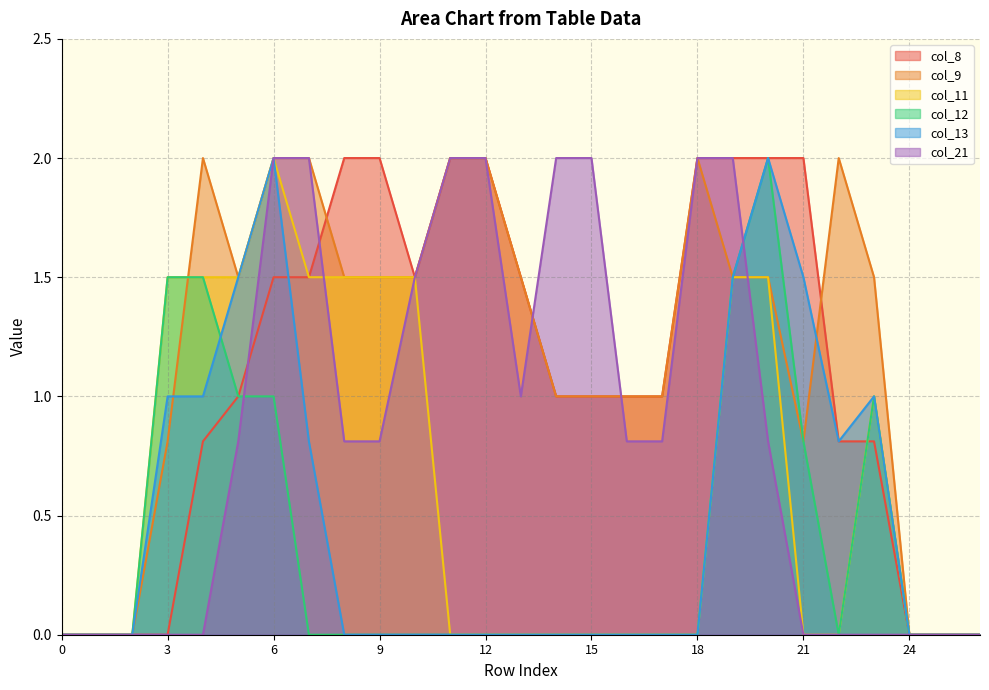

Reading right to left, list all the values displayed in this chart.

col_8: 0.0	0.0	0.0	0.8	0.8	2.0	2.0	2.0	2.0	1.0	1.0	1.0	1.0	1.5	2.0	2.0	1.5	2.0	2.0	1.5	1.5	1.0	0.8	0.0	0.0	0.0	0.0
col_9: 0.0	0.0	0.0	1.5	2.0	0.8	1.5	1.5	2.0	1.0	1.0	1.0	1.0	1.5	2.0	2.0	1.5	1.5	1.5	2.0	2.0	1.5	2.0	0.8	0.0	0.0	0.0
col_11: 0.0	0.0	0.0	1.0	0.0	0.0	1.5	1.5	0.0	0.0	0.0	0.0	0.0	0.0	0.0	0.0	1.5	1.5	1.5	1.5	2.0	1.5	1.5	1.5	0.0	0.0	0.0
col_12: 0.0	0.0	0.0	1.0	0.0	0.8	2.0	1.5	0.0	0.0	0.0	0.0	0.0	0.0	0.0	0.0	0.0	0.0	0.0	0.0	1.0	1.0	1.5	1.5	0.0	0.0	0.0
col_13: 0.0	0.0	0.0	1.0	0.8	1.5	2.0	1.5	0.0	0.0	0.0	0.0	0.0	0.0	0.0	0.0	0.0	0.0	0.0	0.8	2.0	1.5	1.0	1.0	0.0	0.0	0.0
col_21: 0.0	0.0	0.0	0.0	0.0	0.0	0.8	2.0	2.0	0.8	0.8	2.0	2.0	1.0	2.0	2.0	1.5	0.8	0.8	2.0	2.0	0.8	0.0	0.0	0.0	0.0	0.0